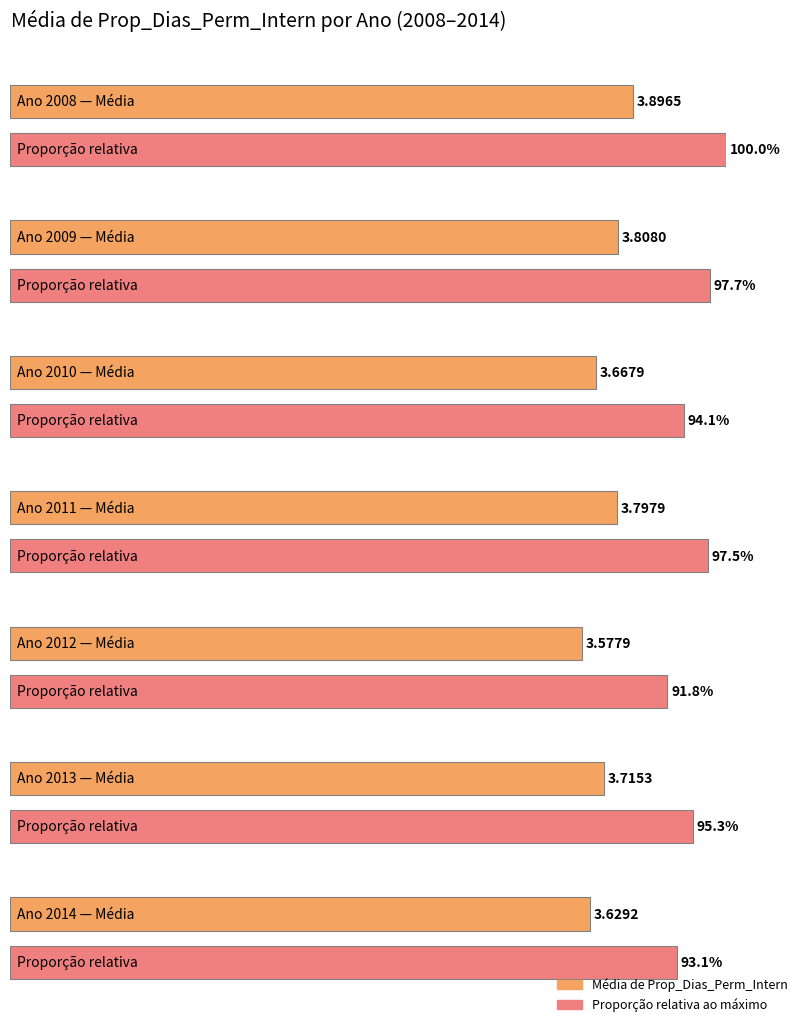

How many values are between 3 and 4?

7